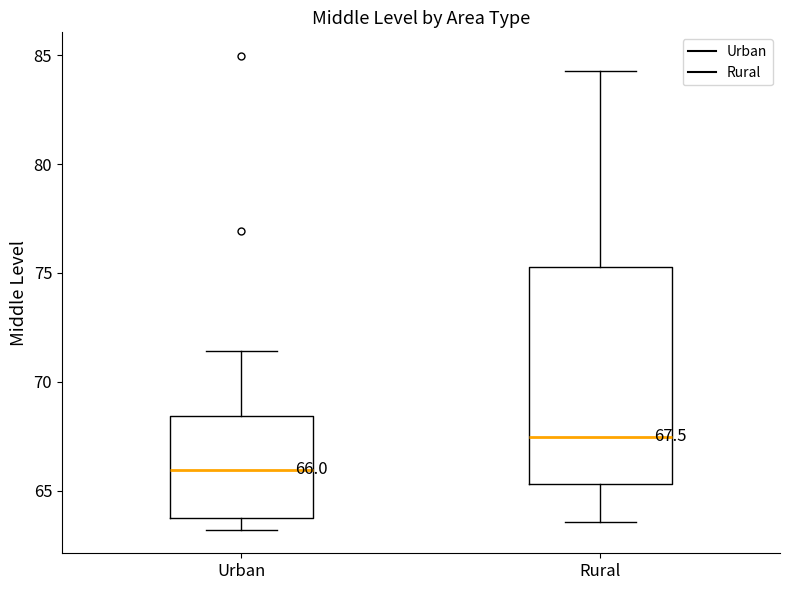

Comparing the boxes themselves (not the whiskers), which one is the tallest?

Rural